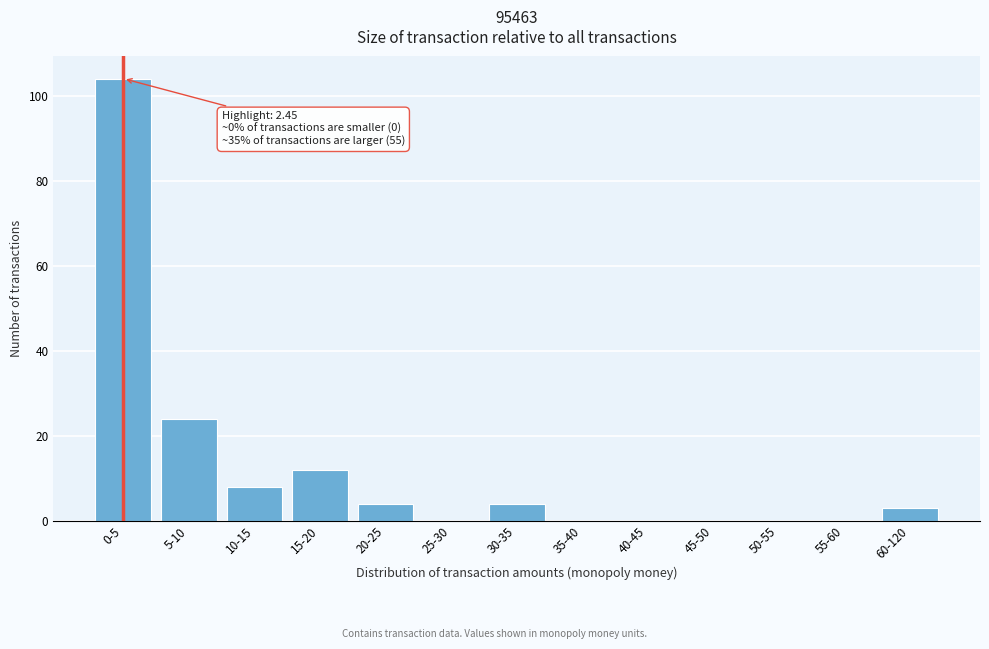

Reading left to right, list all the values displayed in this chart.

0-5=104	5-10=24	10-15=8	15-20=12	20-25=4	25-30=0	30-35=4	35-40=0	40-45=0	45-50=0	50-55=0	55-60=0	60-120=3